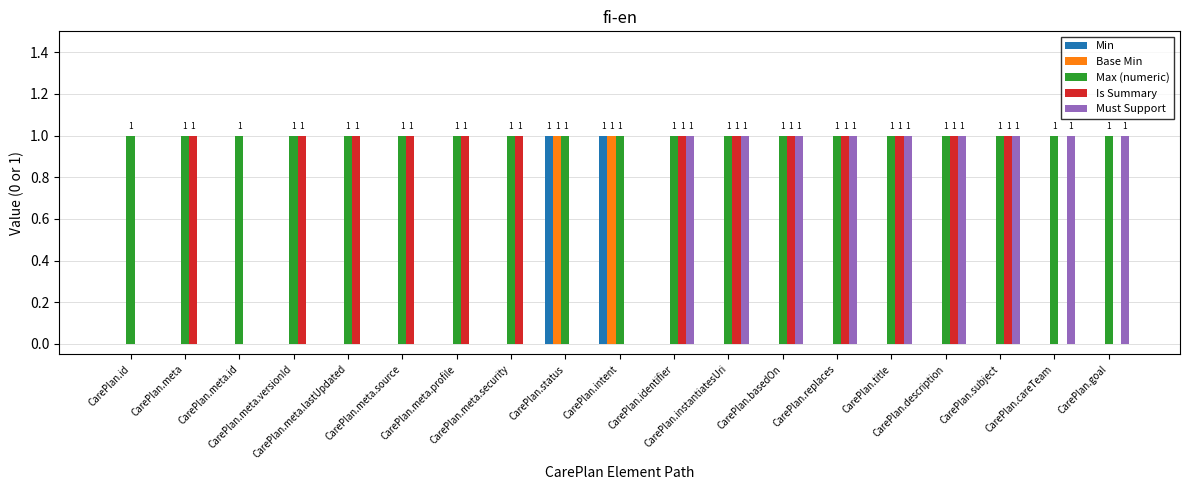

How many categories are shown in the chart?

19